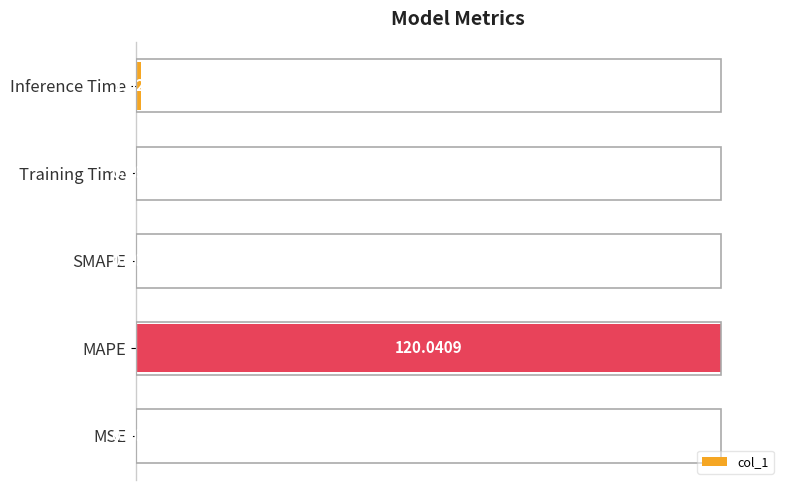

What is the sum of all values?

100.9